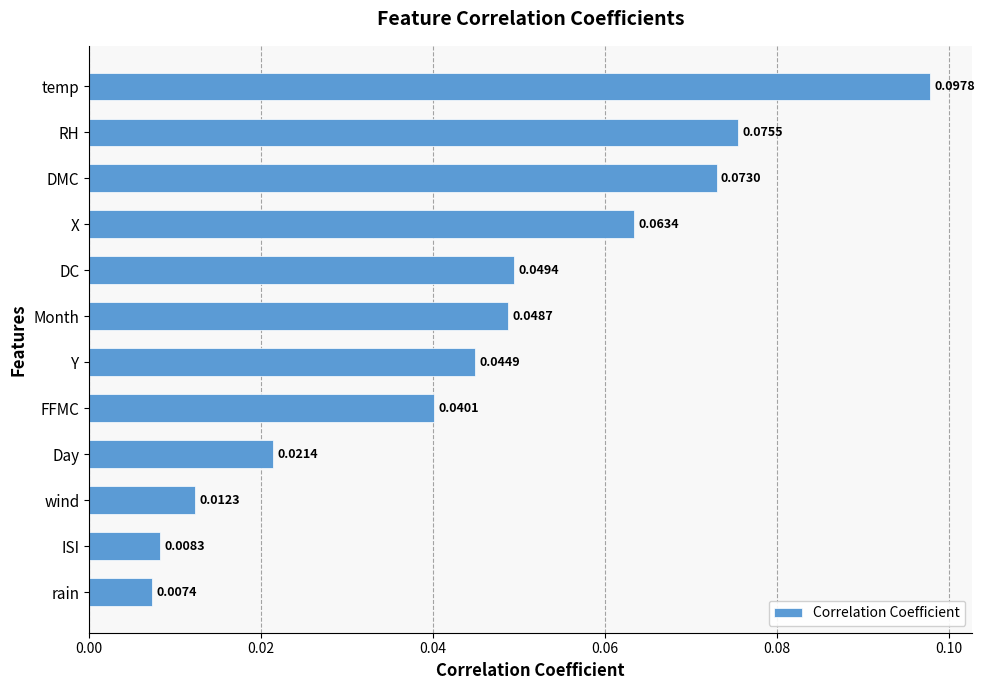

Which category has the lowest value across all series?

rain